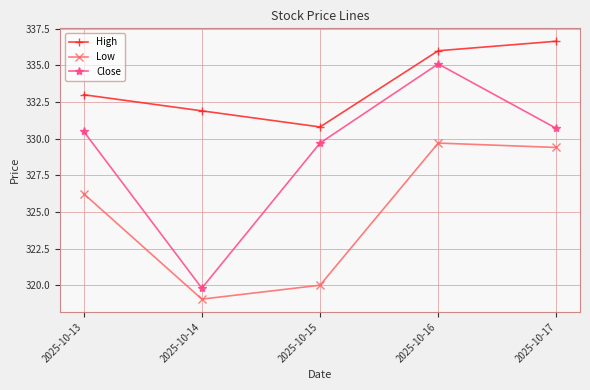

Is this an area chart (filled region under the line)?

No